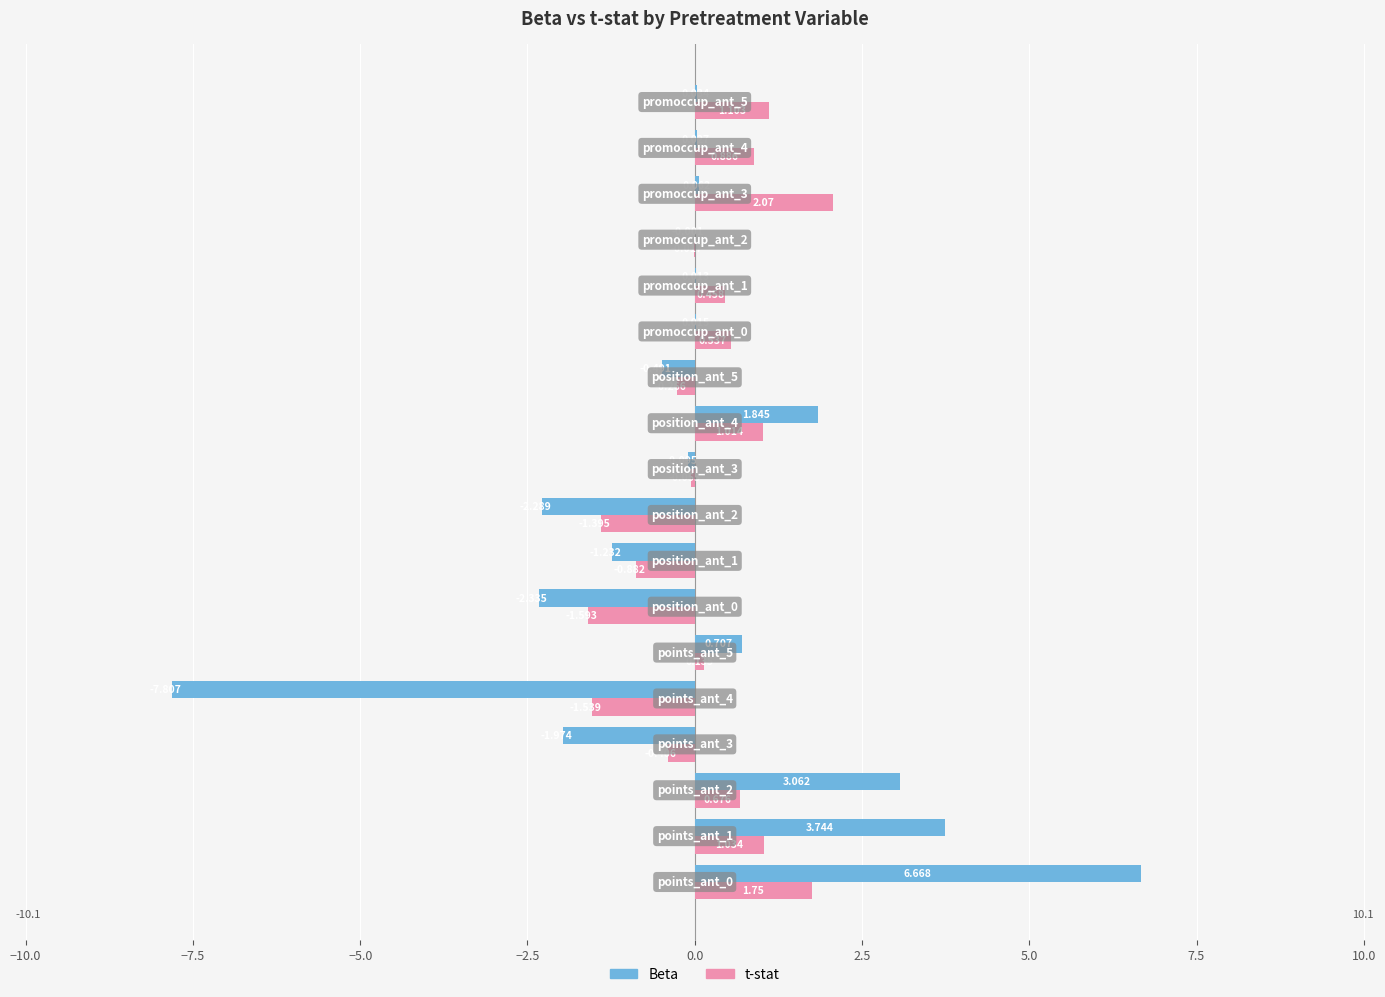

Which series has the largest total across all categories?

t-stat